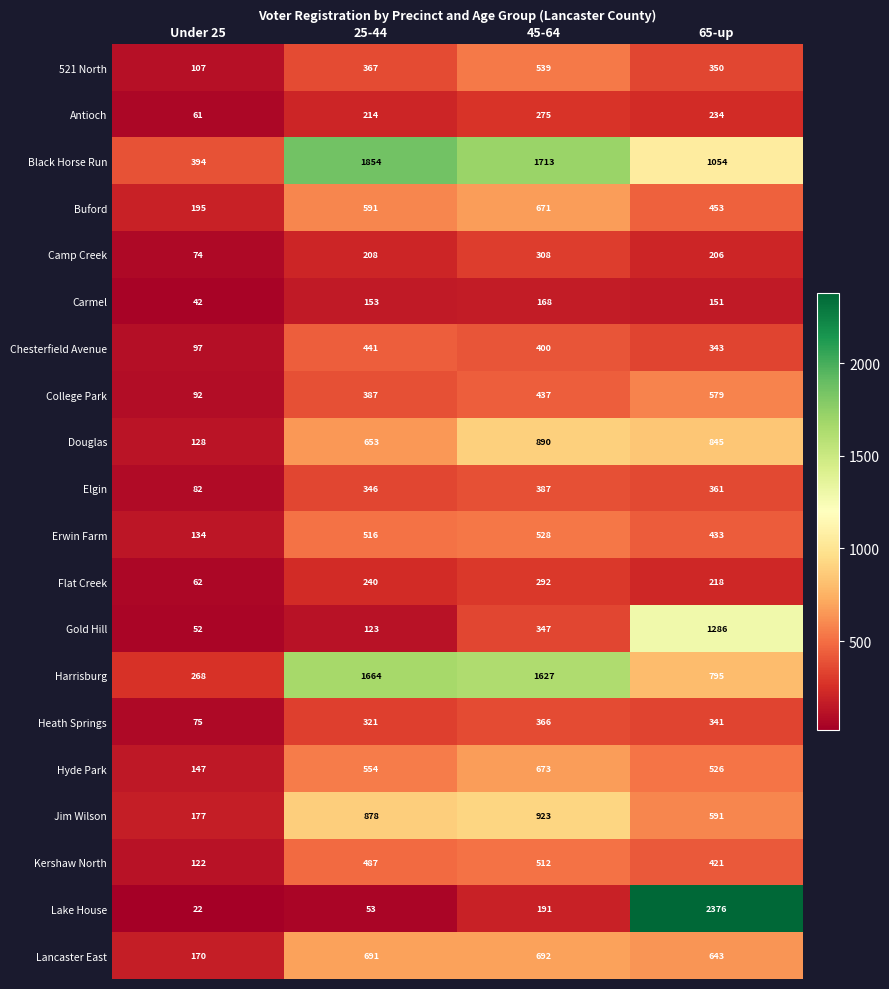

What is the minimum value shown in the chart?

22